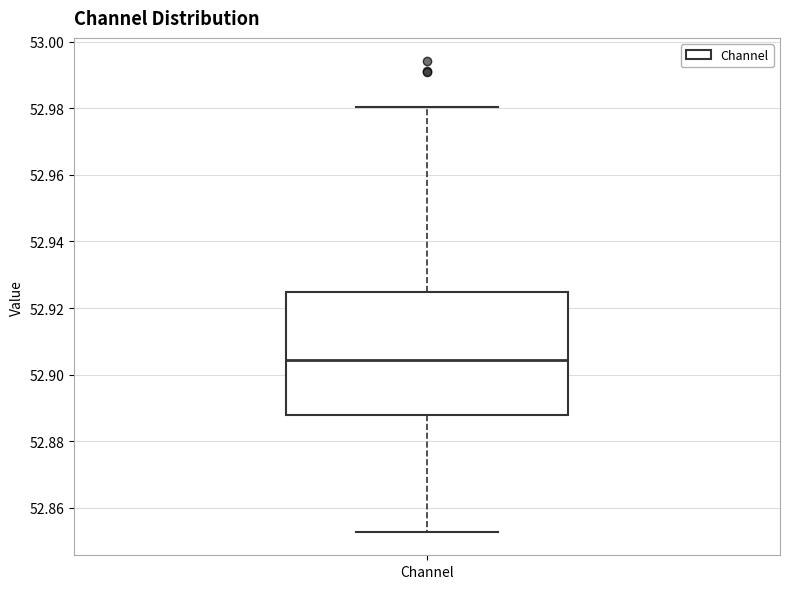

Transcribe this box plot: give where the median line is, the range the box spans, and where the two whiskers end, as read against the y-axis. The values are not printed on the chart, so give them approximately, as read against the axis.

median 52.904, box 52.888 to 52.924, whiskers 52.852 to 52.980